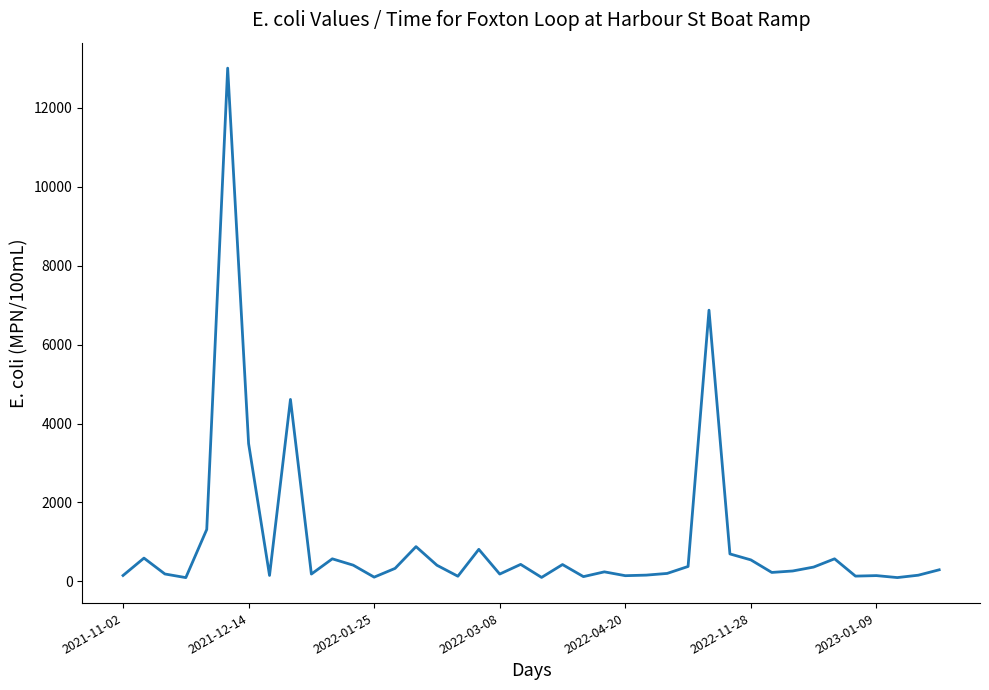

What is the greatest value displayed?

13000